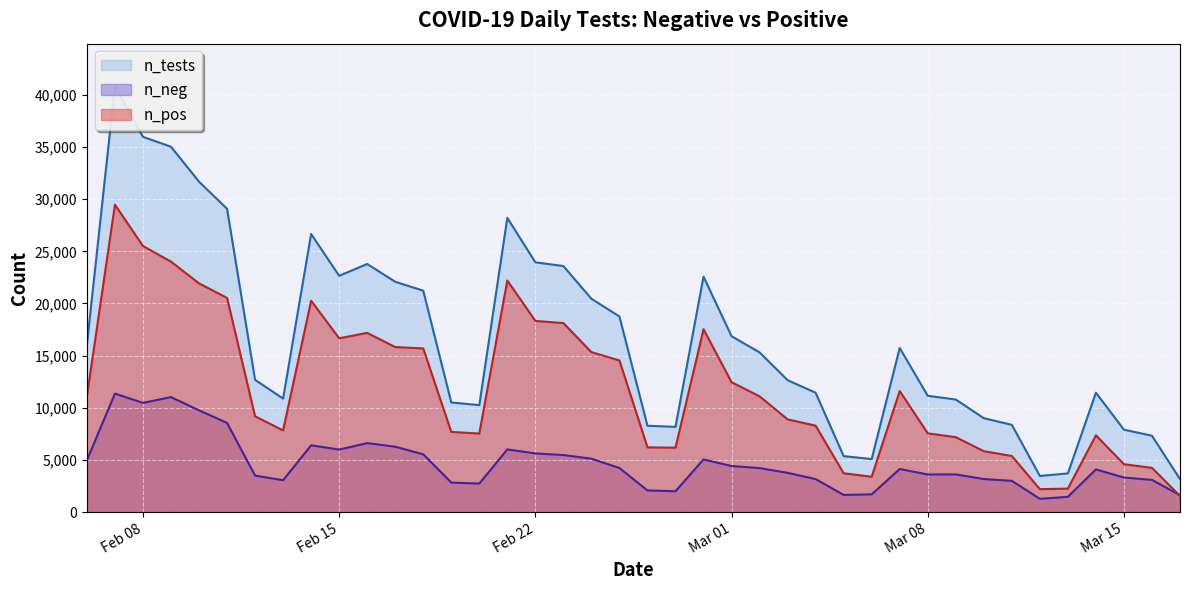

What is the value of the n_tests point at the 6th from the left?

29083